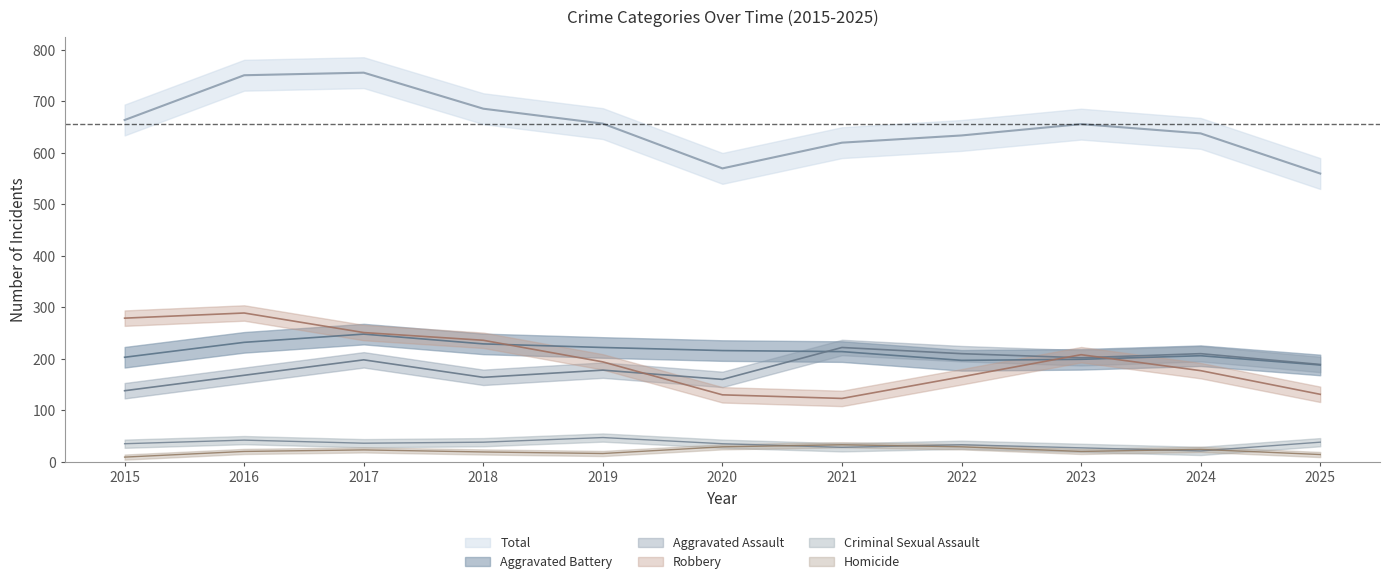

True or false: Robbery has a value of 404 at 2015.

False